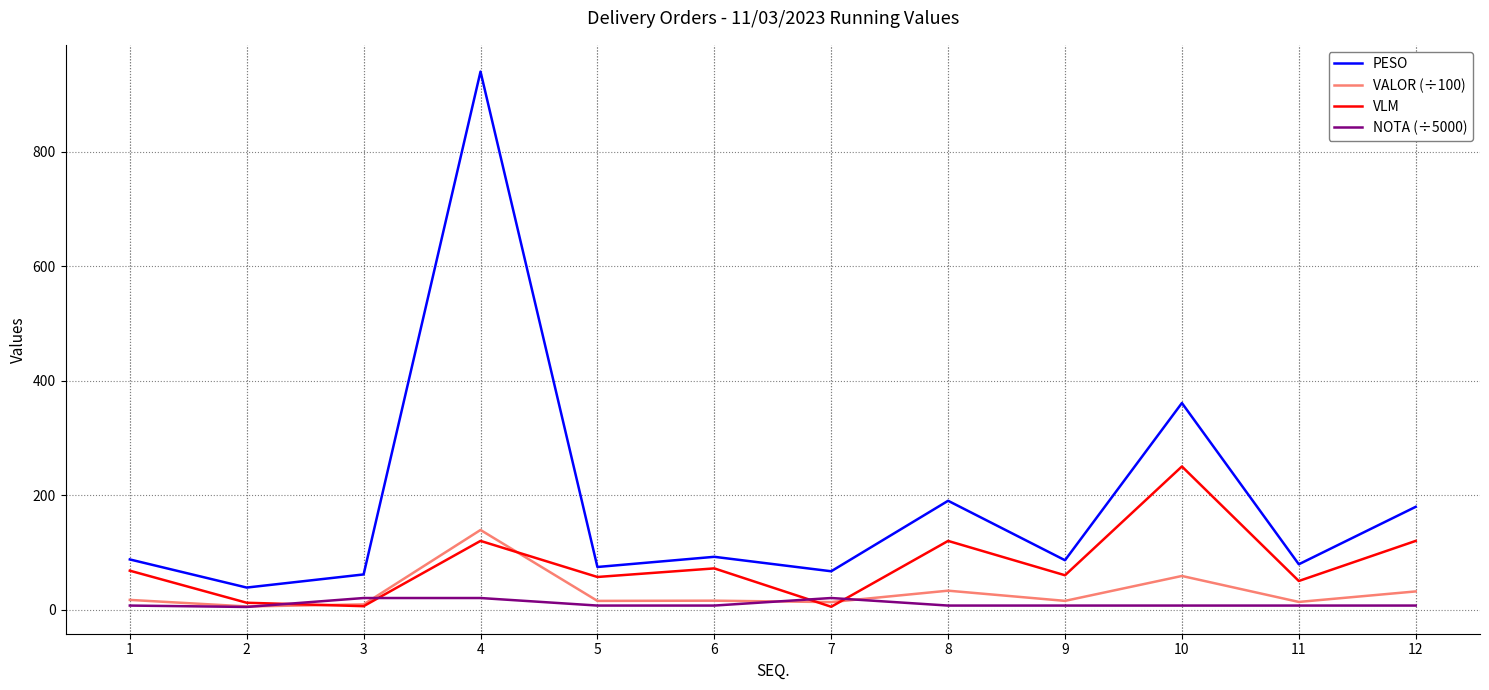

True or false: PESO and NOTA (÷5000) intersect in this chart.

False